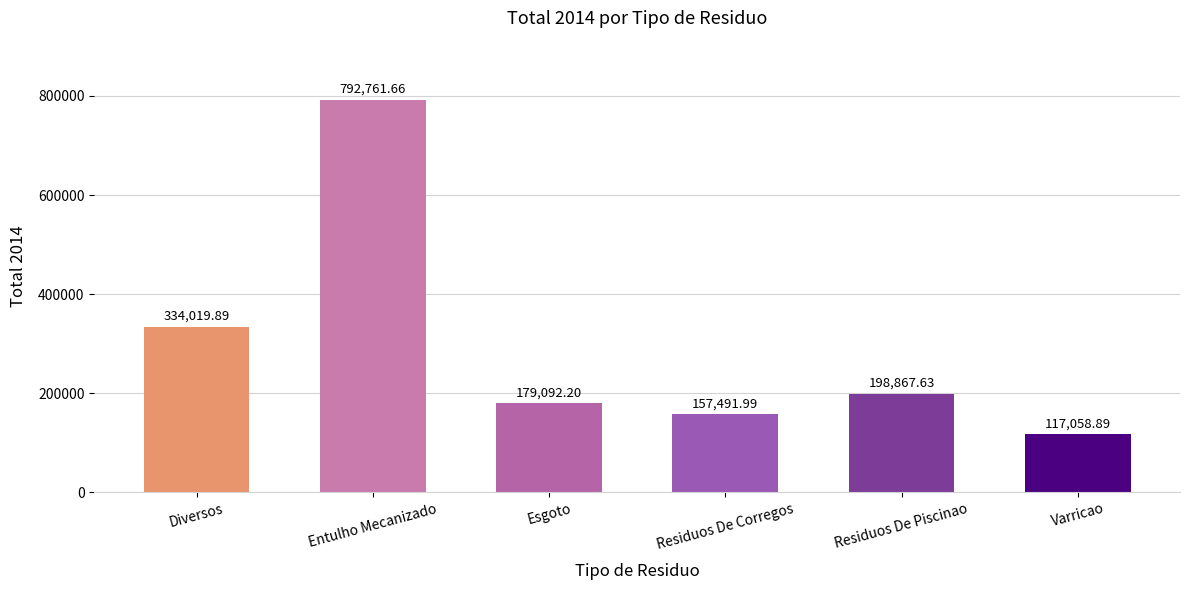

How many distinct data groups are displayed?

1